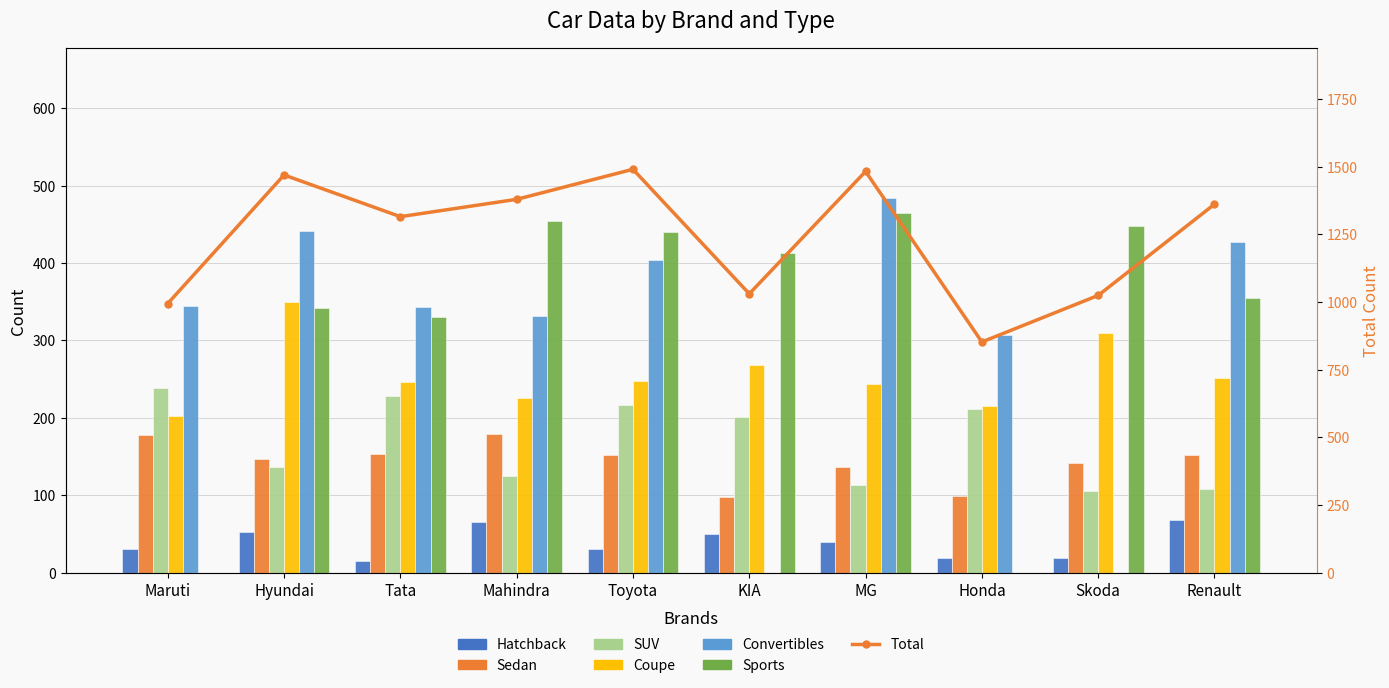

Which category has the lowest value across all series?

KIA